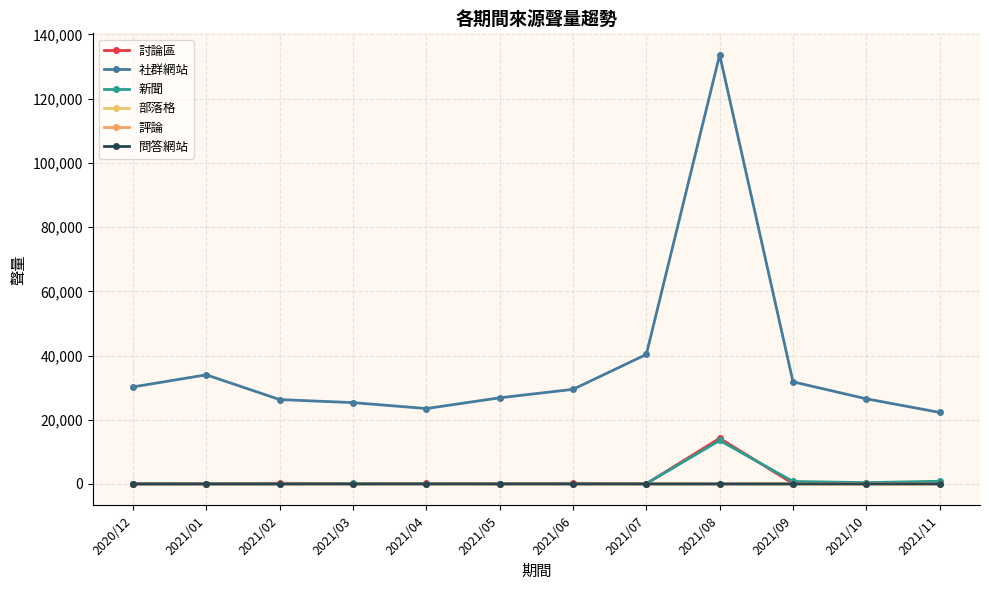

What is the label of the 1st point from the left?

2020/12